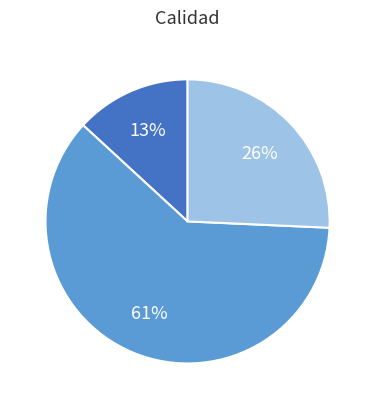

To the nearest percent, what is the average slice percentage?

33%